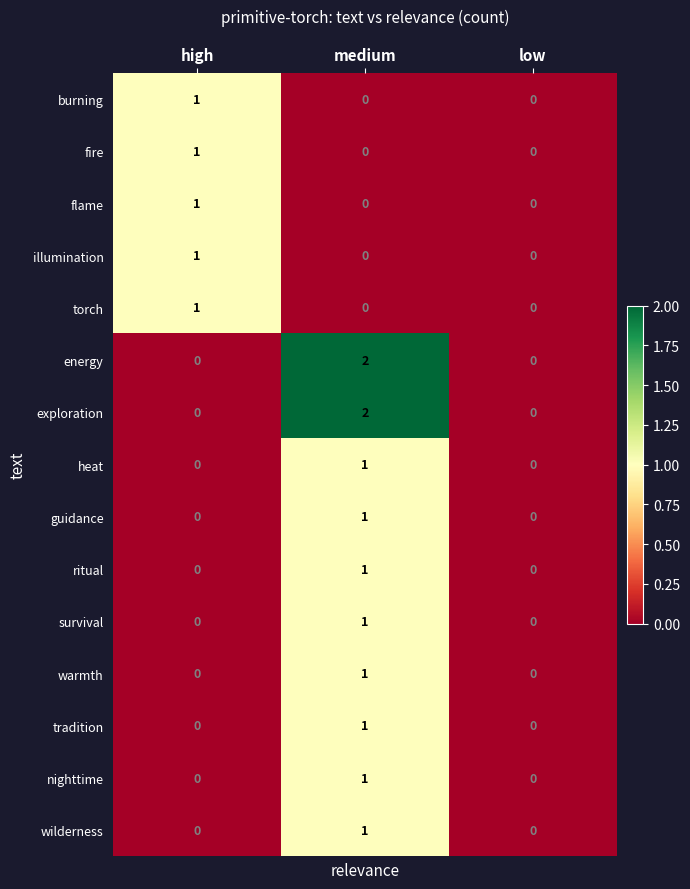

The energy series shows 0 at high. True or false?

True